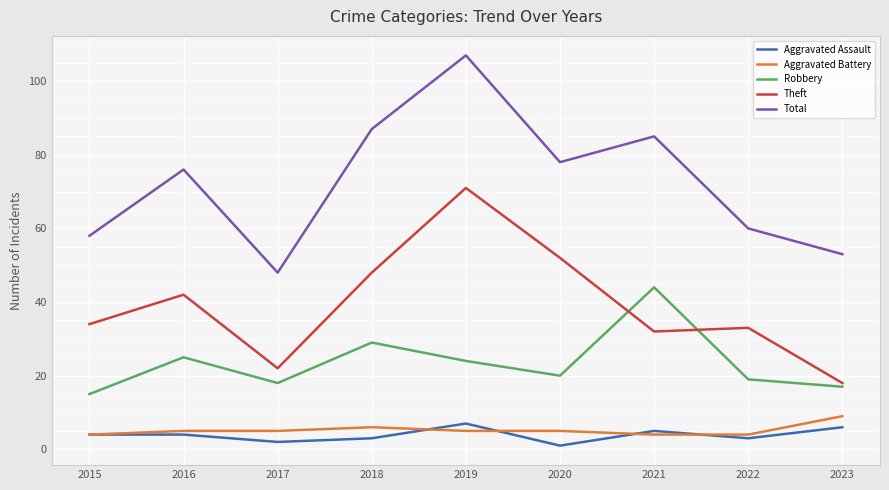

What is the average value of the Aggravated Battery series?

5